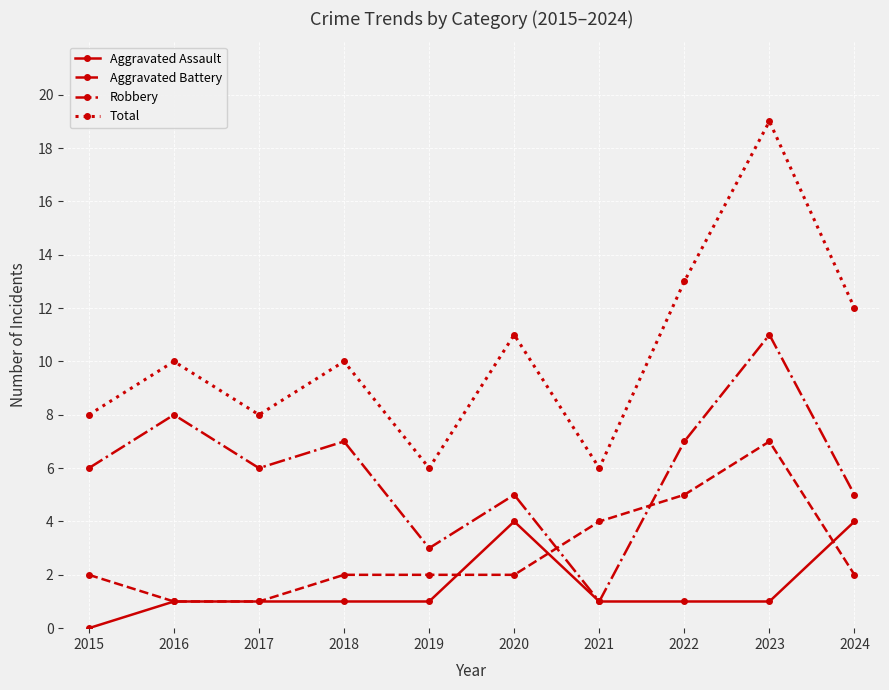

At how many categories does at least one series exceed 15?

1